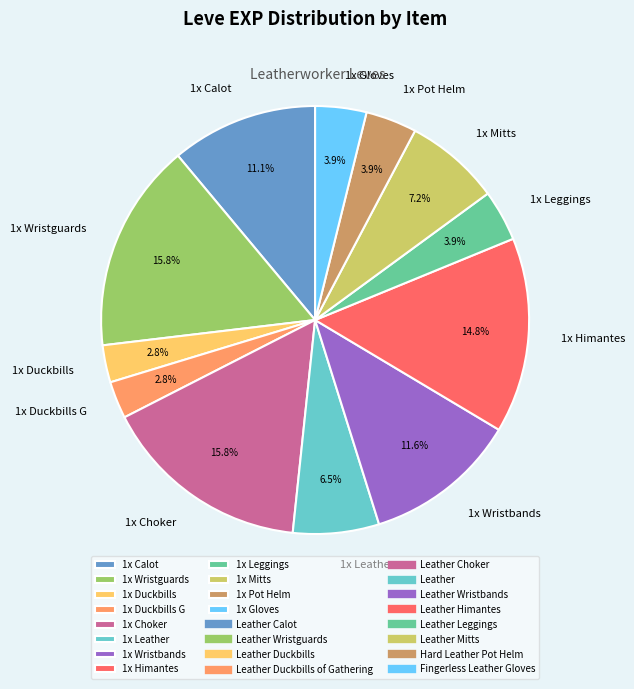

Does 1x Calot represent more than half of the total?

No